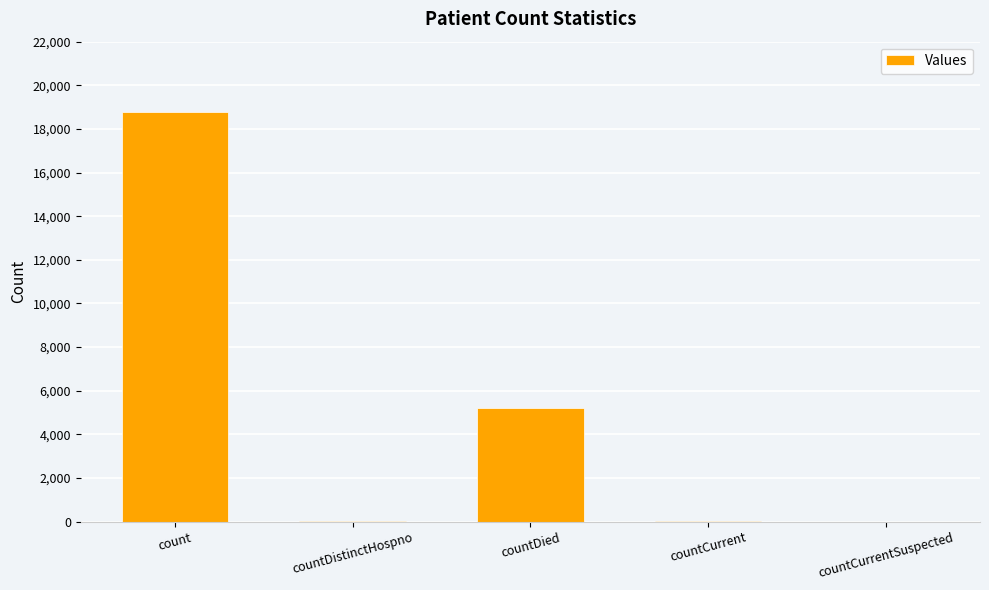

The value at count is 25068. True or false?

False